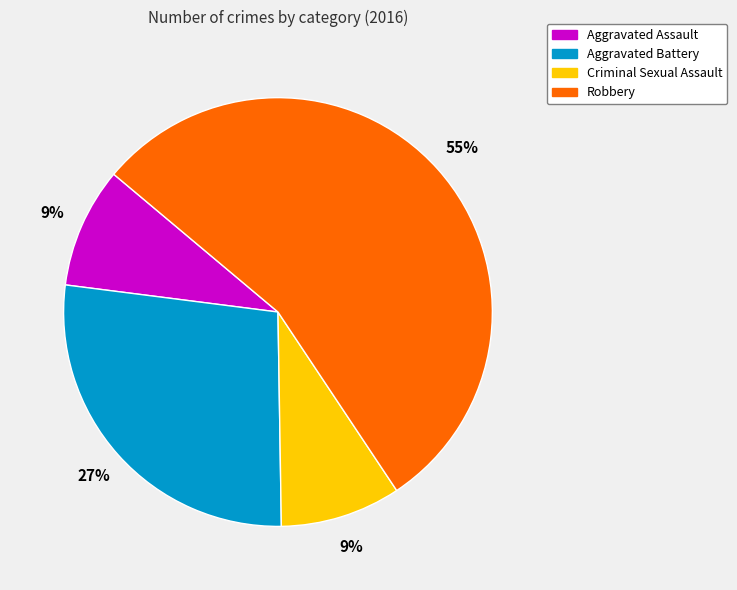

To the nearest percent, what is the average slice percentage?

25%